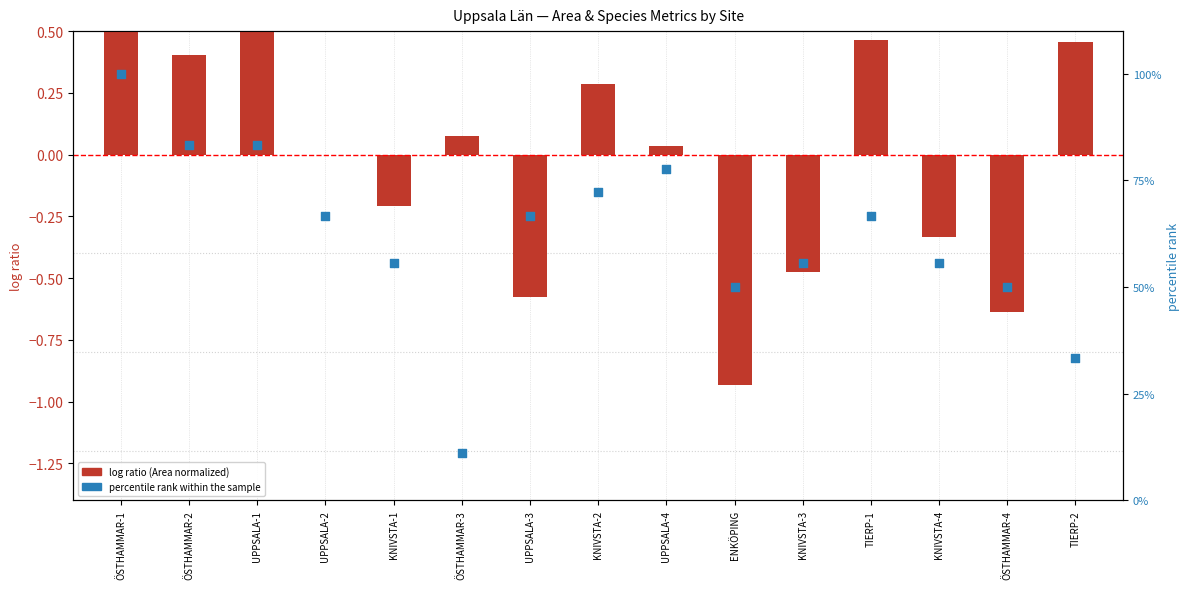

At how many categories does at least one series exceed 28?

14